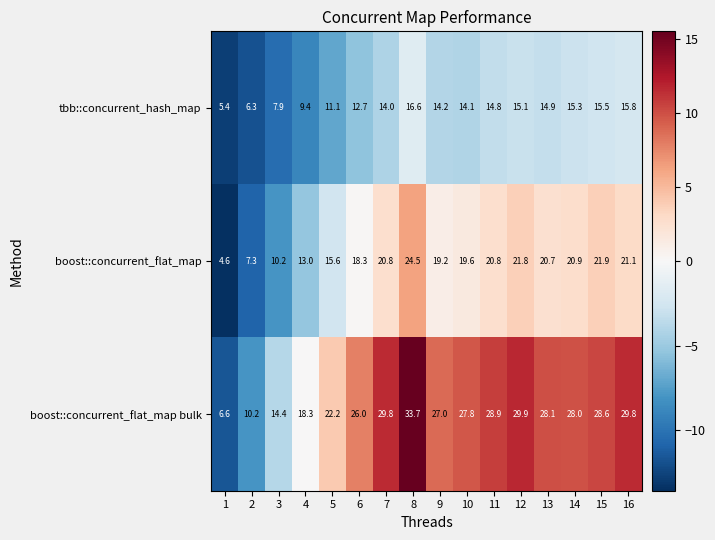

Between 4 and 7, which series saw the biggest shift?

boost::concurrent_flat_map bulk